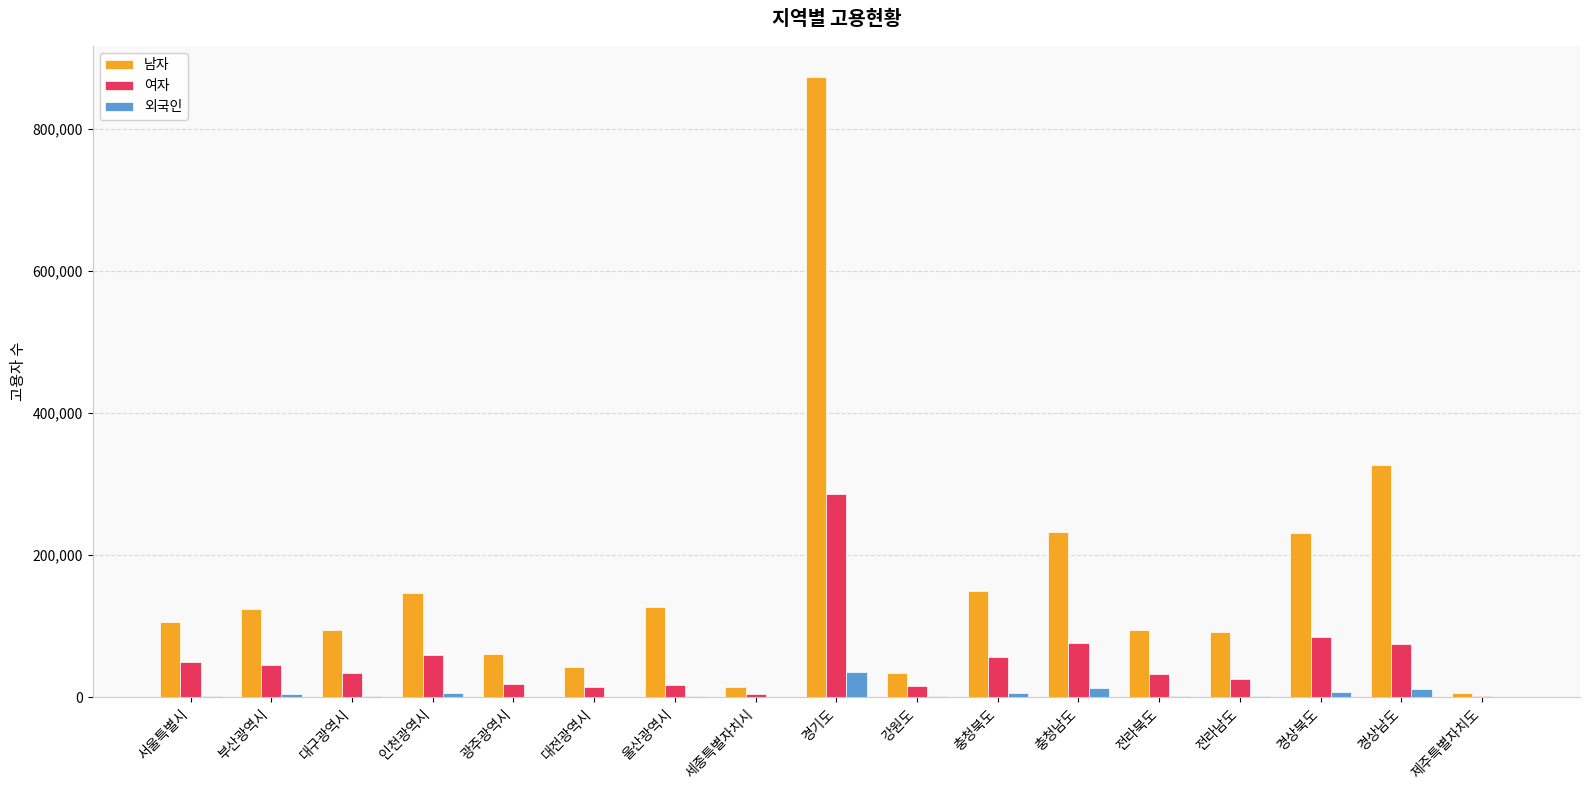

What is the sum of all 여자 values?

901007